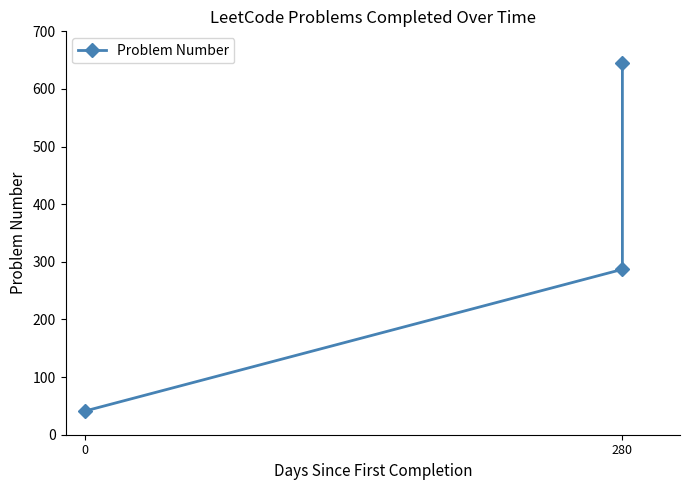

How many distinct data groups are displayed?

1